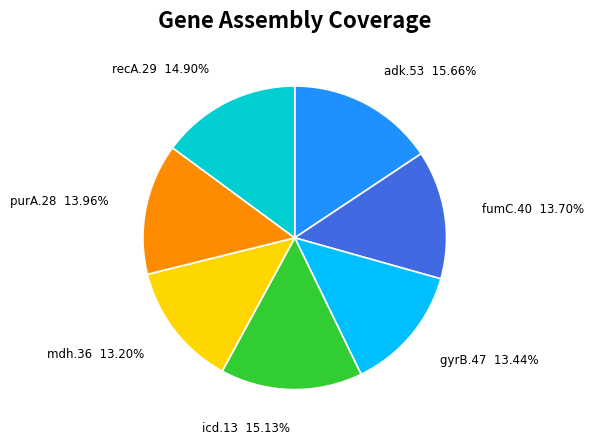

The adk.53 slice represents 22% of the pie. True or false?

False